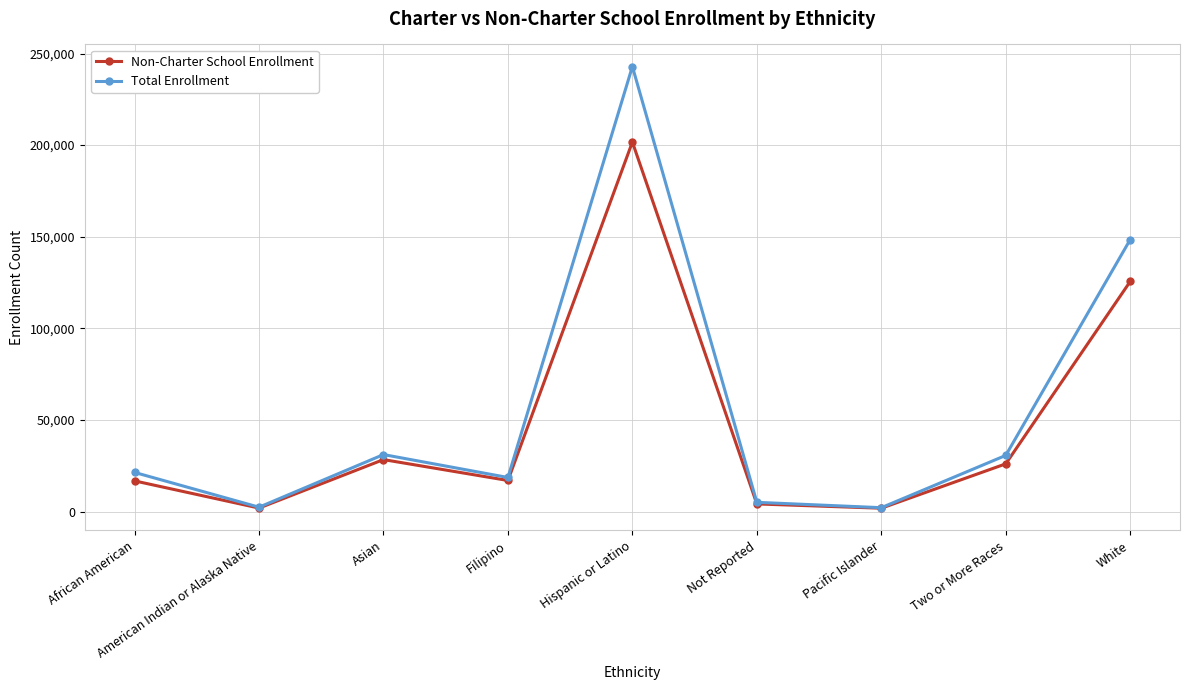

At how many categories does at least one series exceed 6278?

6